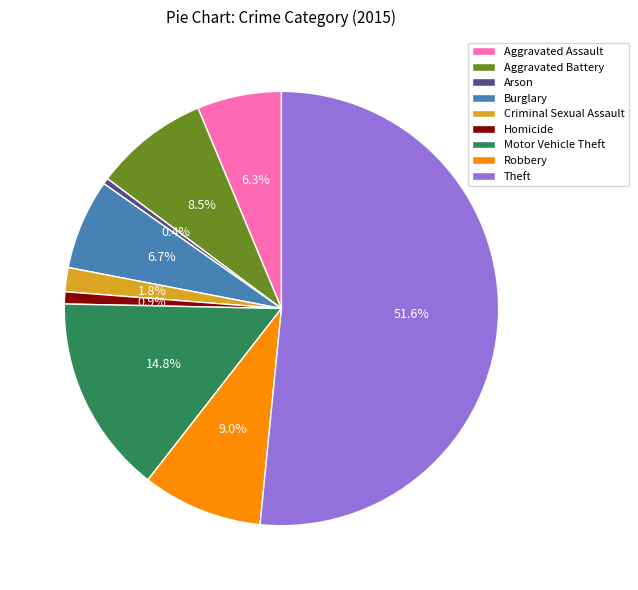

Is there a majority slice in this chart?

Yes